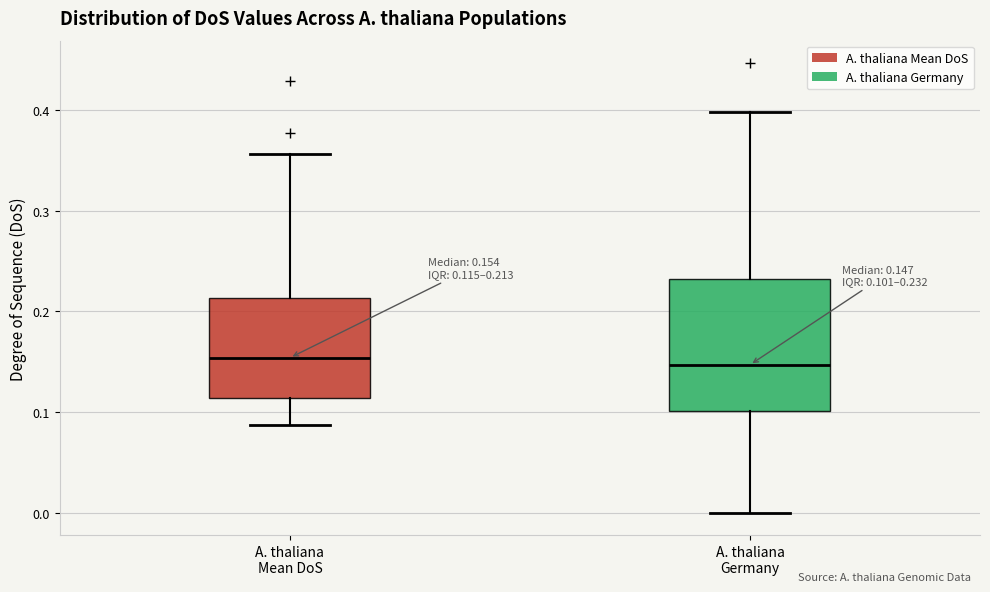

Which box is the tallest, from its lower edge to its upper edge?

A. thaliana Germany